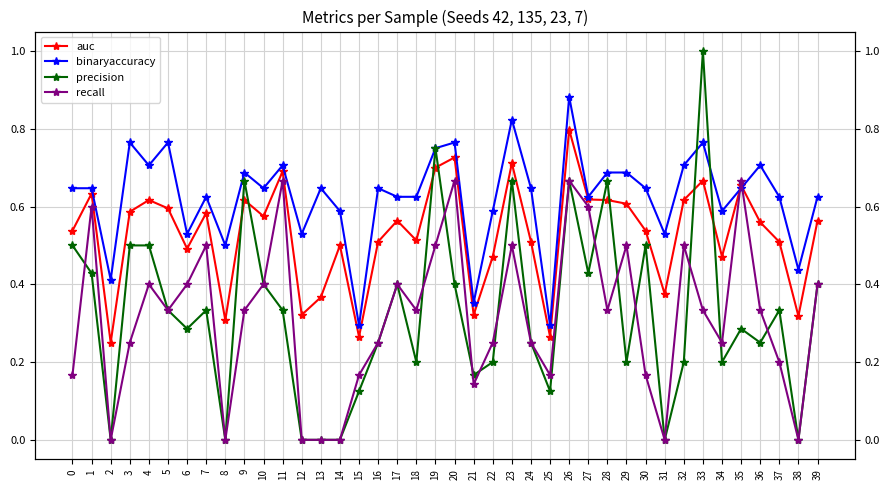

Is this an area chart (filled region under the line)?

No